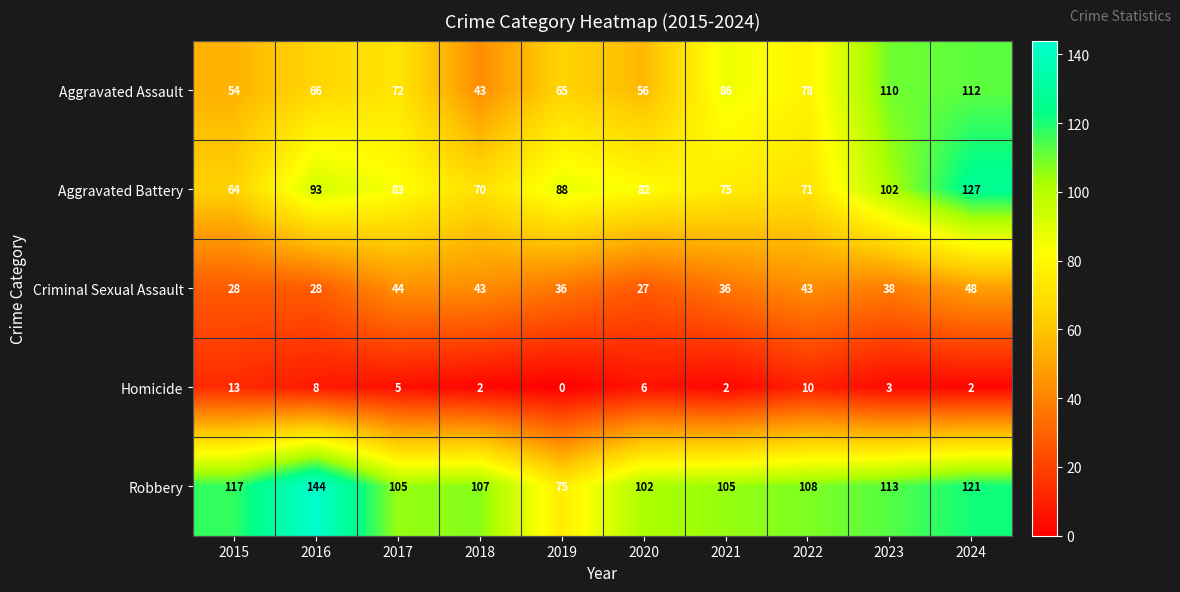

What is the sum of the Robbery values at 2017 and 2019?

180